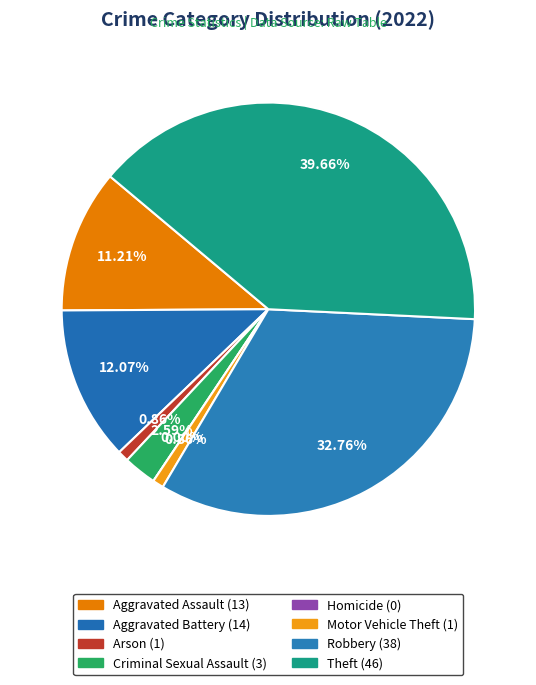

How many slices are in this pie chart?

8